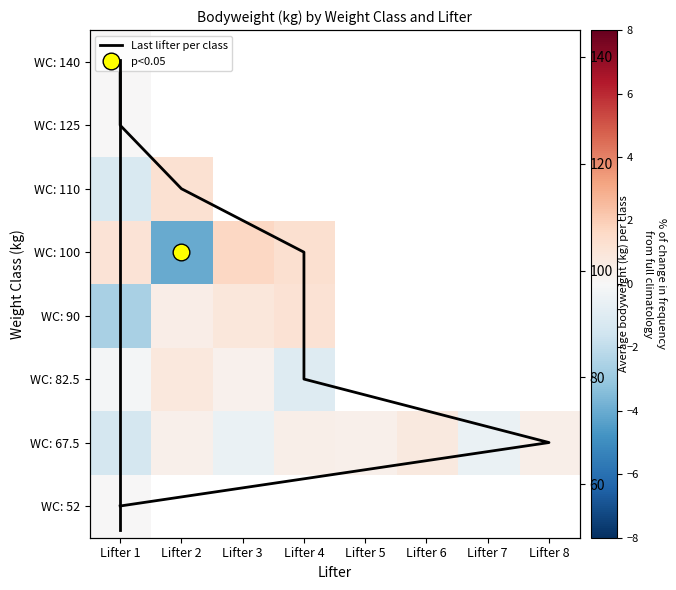

At how many categories does at least one series exceed -2?

8